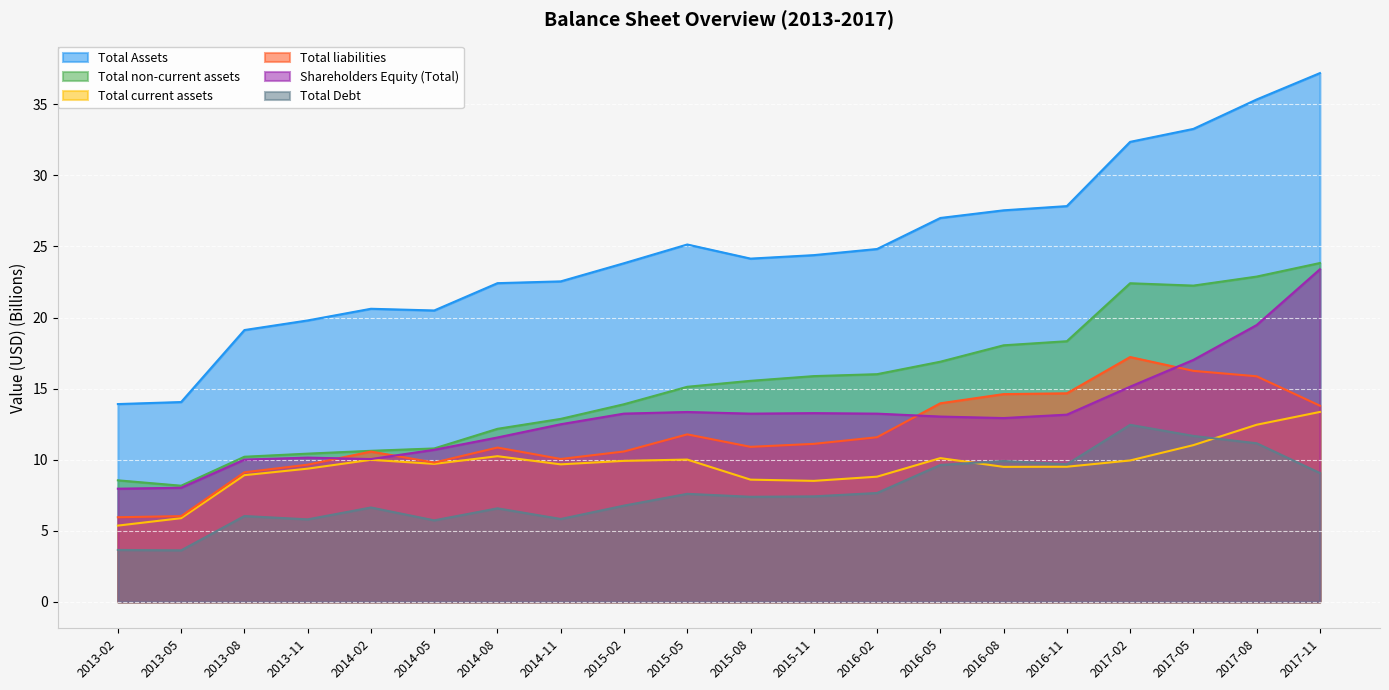

What is the total value across all series at 2014-05?

67.2